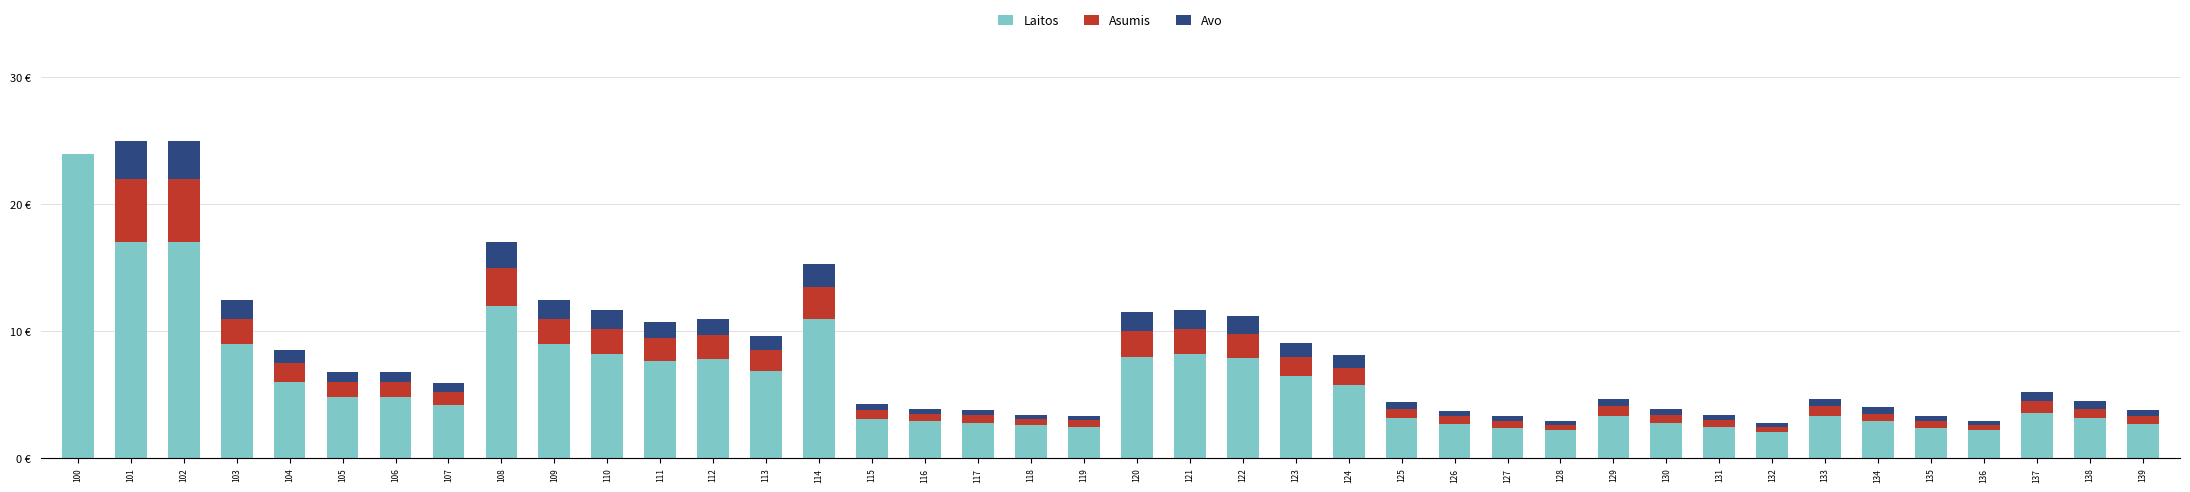

What are all the series names shown in the legend?

Laitos, Asumis, Avo